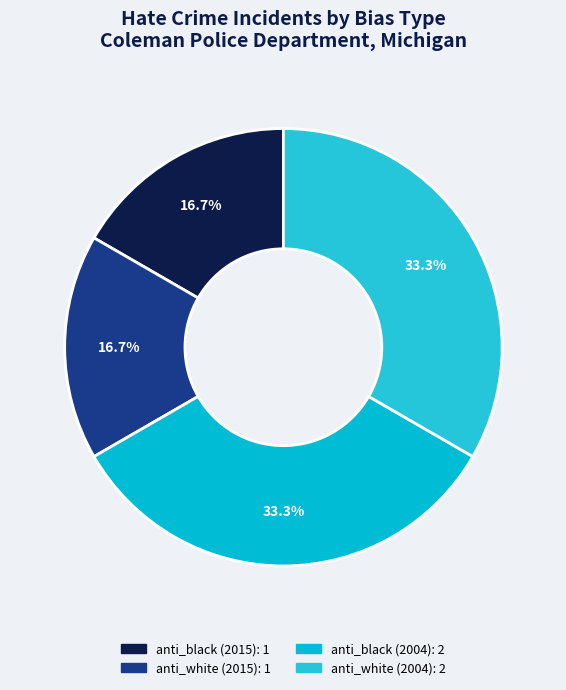

Count the number of slices in the pie.

4